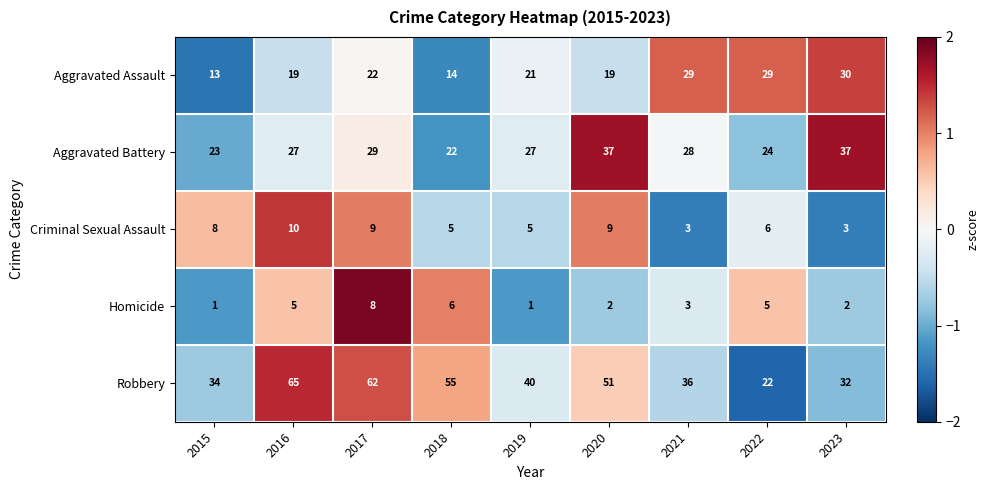

Which series has the largest total across all categories?

Robbery